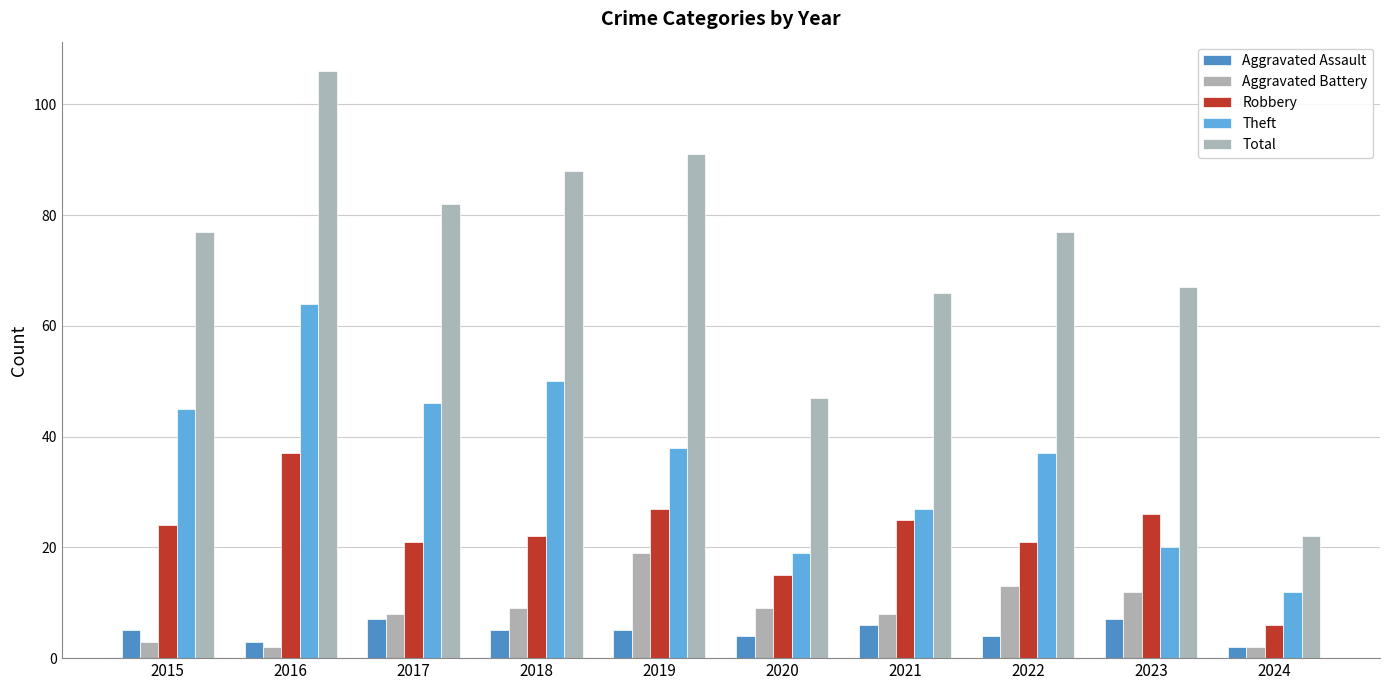

How many bars are there in total?

50